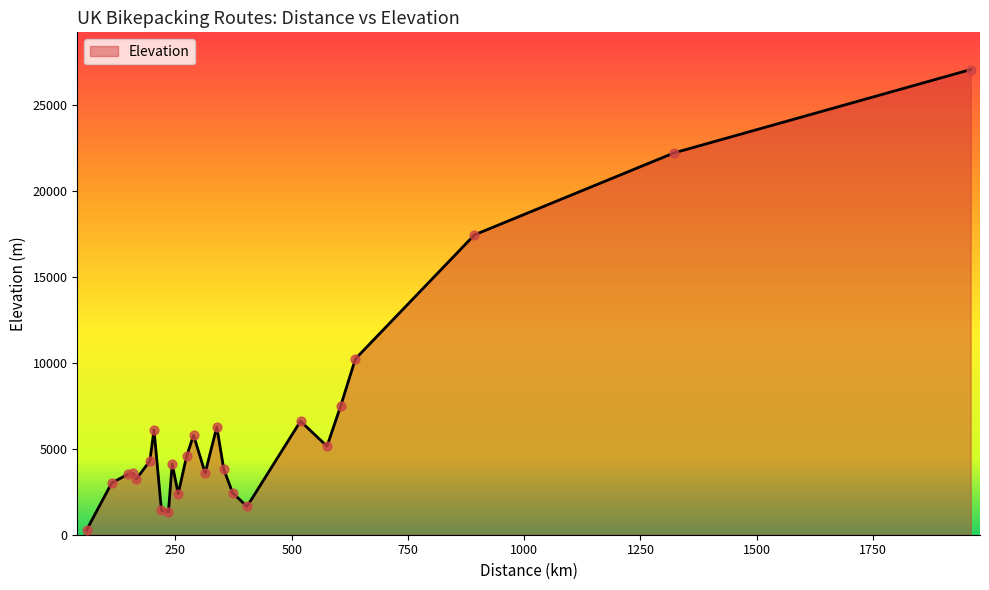

What is the difference between the maximum and minimum values?

26807